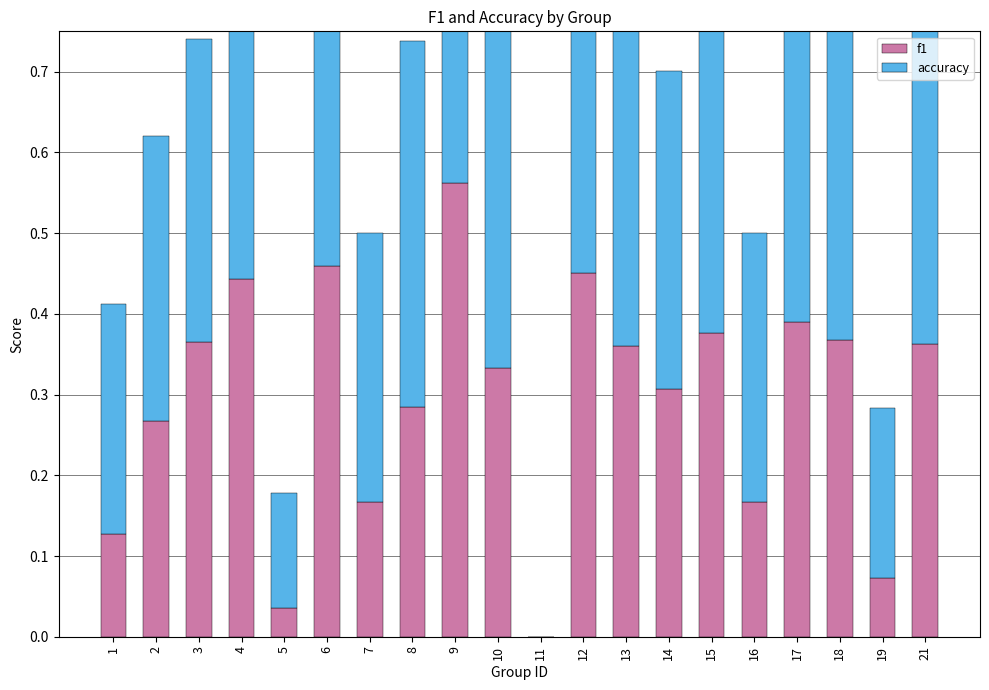

Between 16 and 12, which is larger?

12